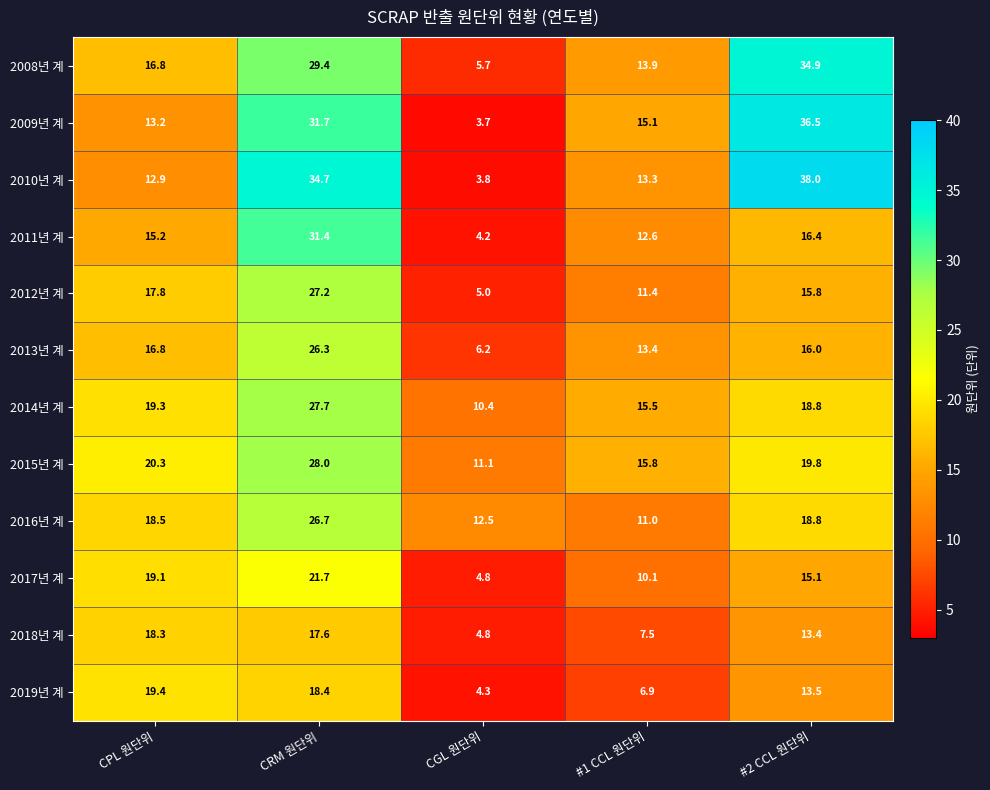

What is the total value across all series at CRM 원단위?

320.8